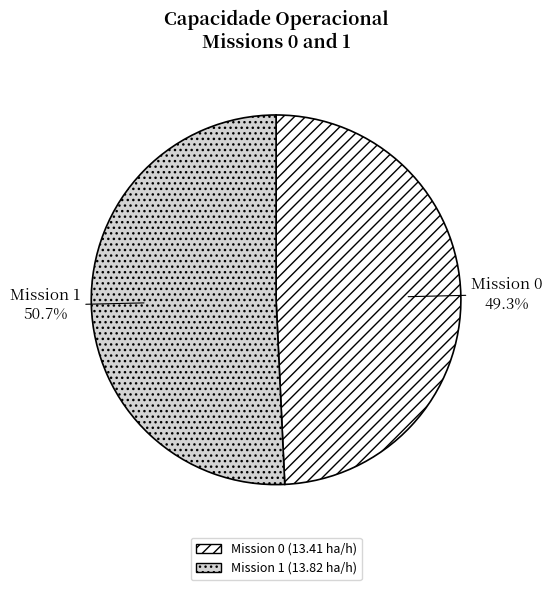

How many segments does this pie chart have?

2